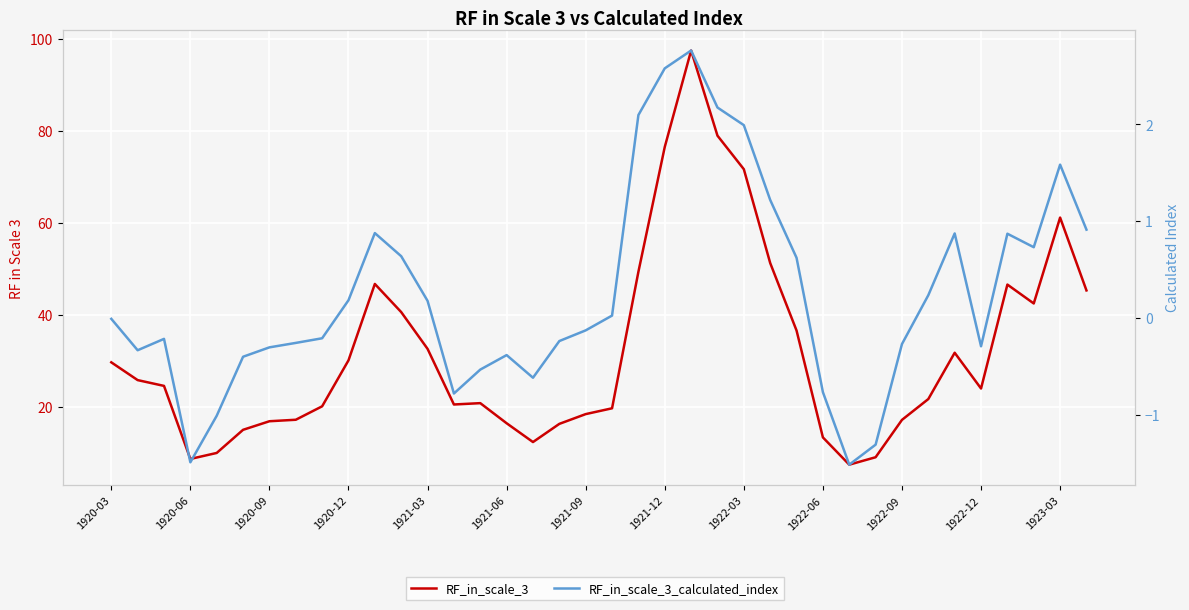

What is the maximum value for RF_in_scale_3_calculated_index?

2.8